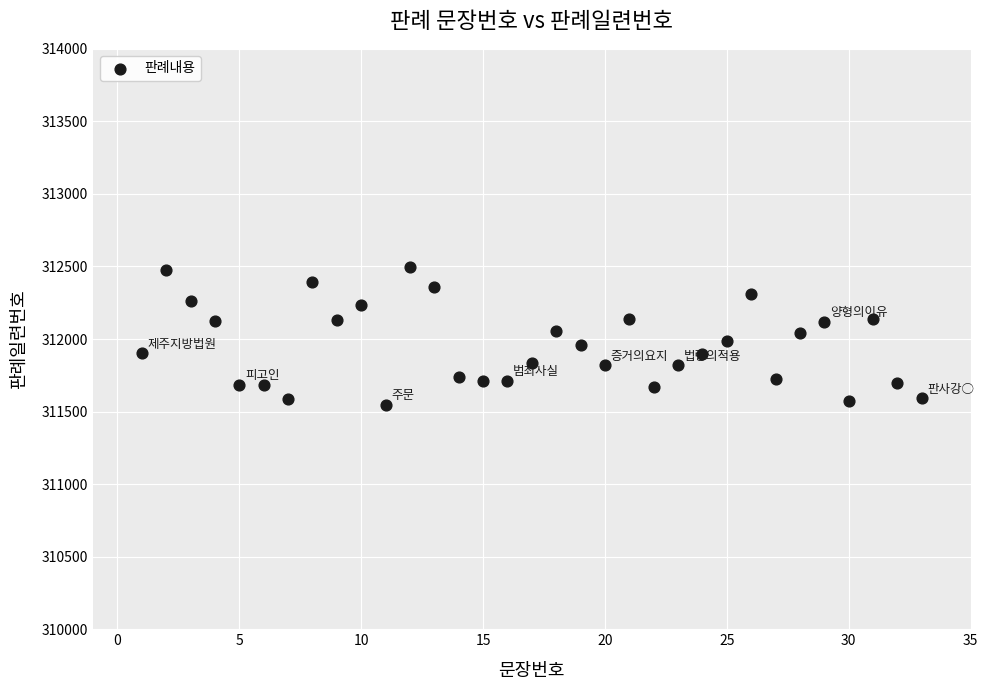

What is the range of X values (max minus min)?

32.0